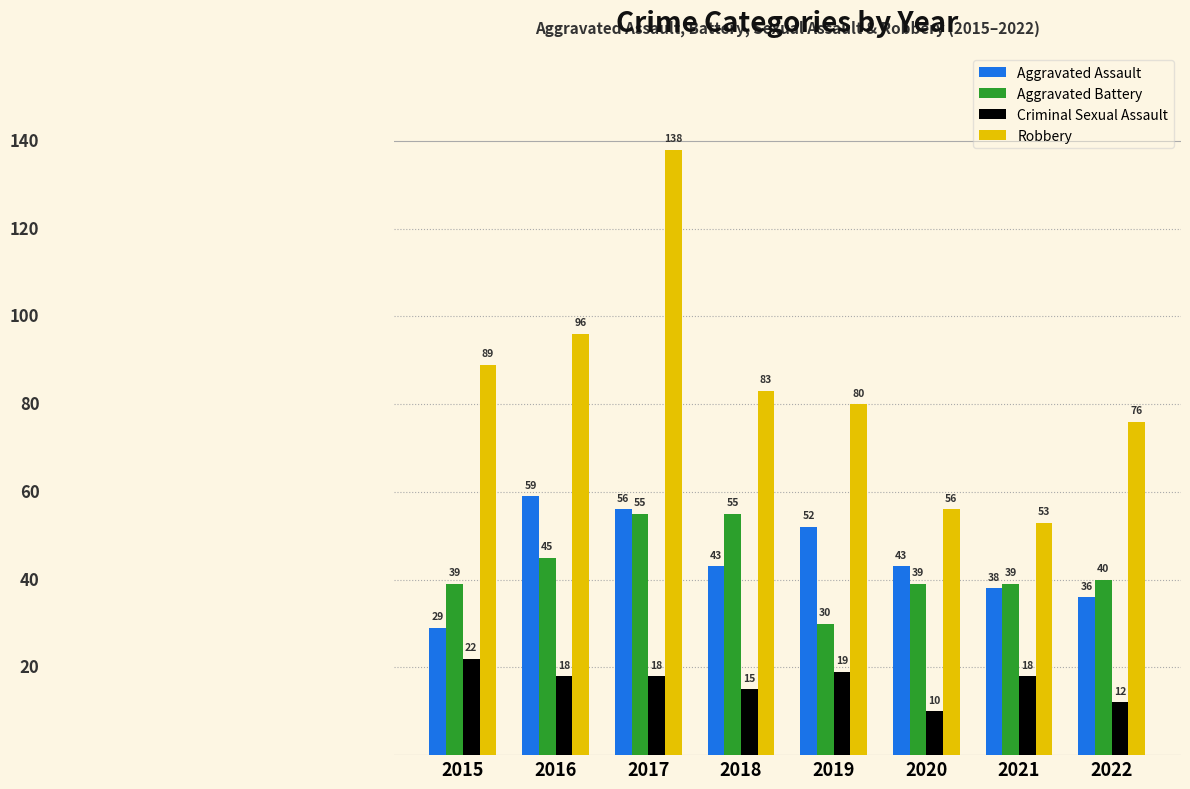

What is the difference between the Aggravated Assault values at 2020 and 2016?

16